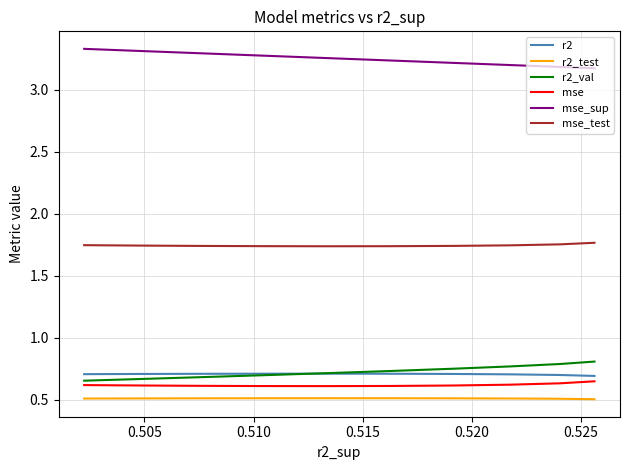

What is the maximum value shown in the chart?

3.3